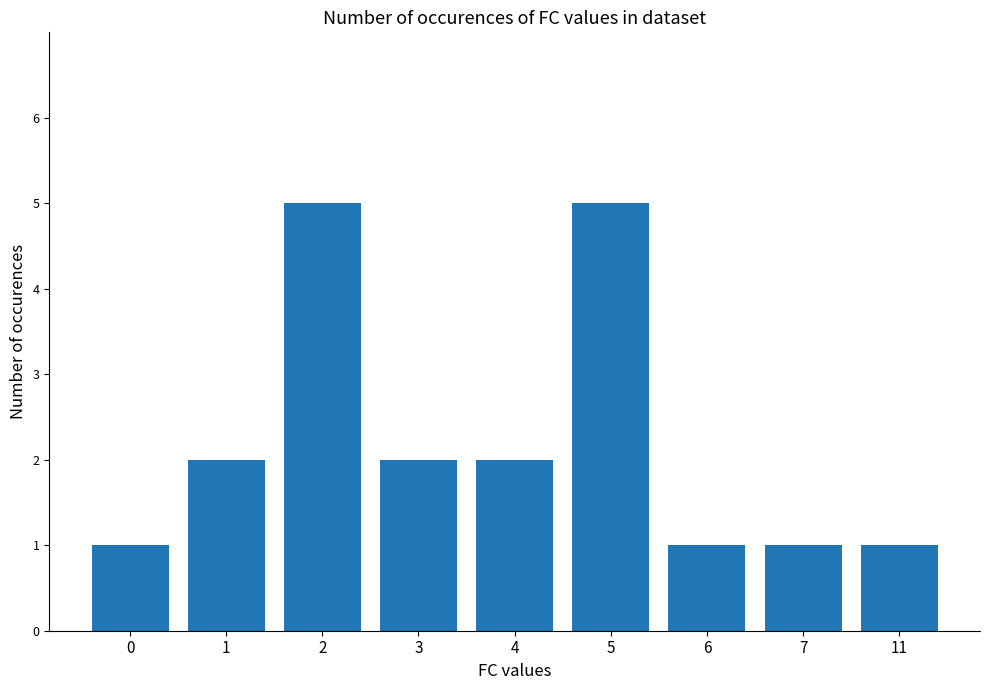

How many values are below 2?

4